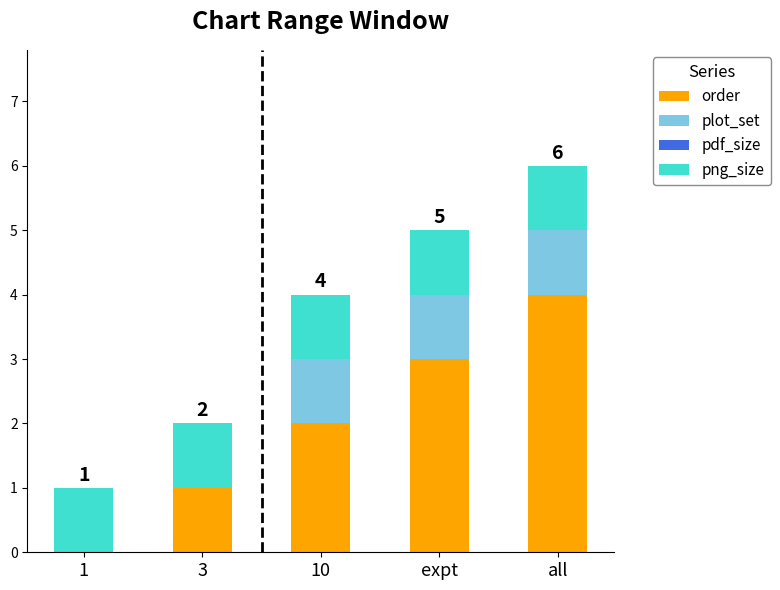

At which category is the sum across all series the highest?

all